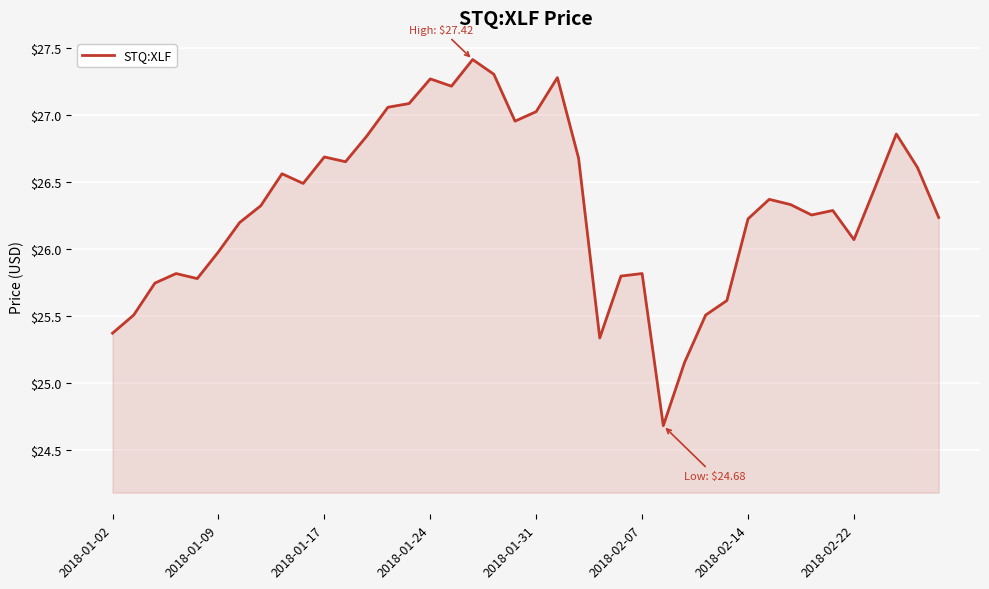

What is the maximum value shown in the chart?

27.4